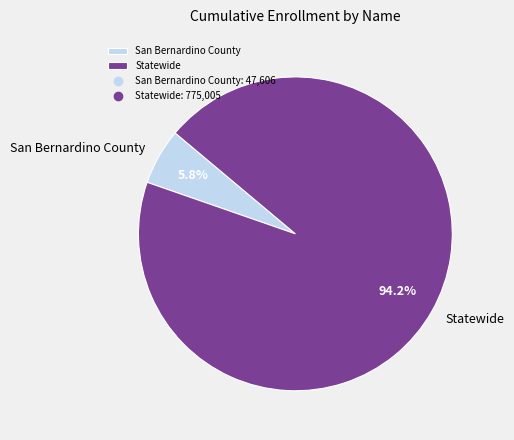

How many segments does this pie chart have?

2